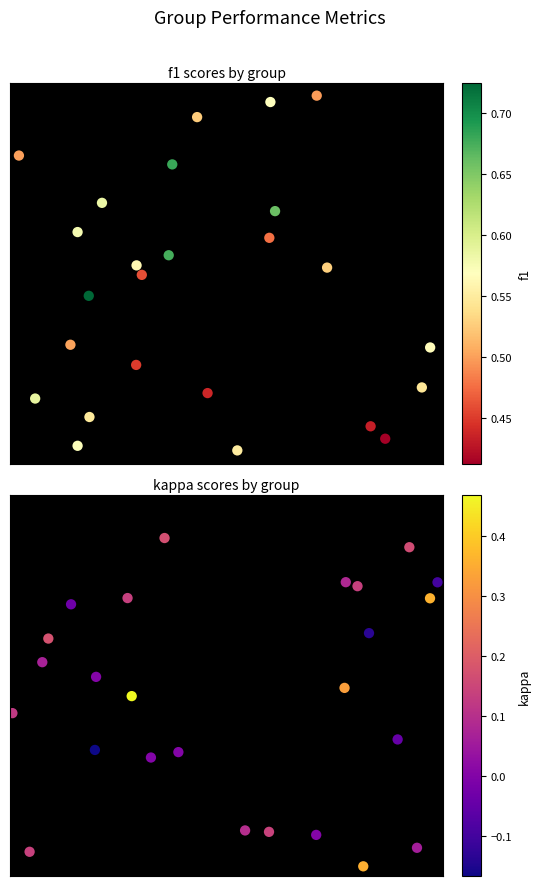

The value of f1 at 6 is 0.3. True or false?

False